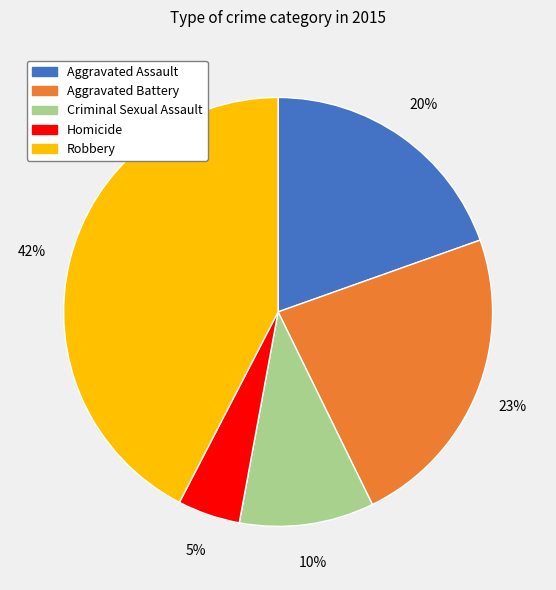

To the nearest percent, what is the average slice percentage?

20%